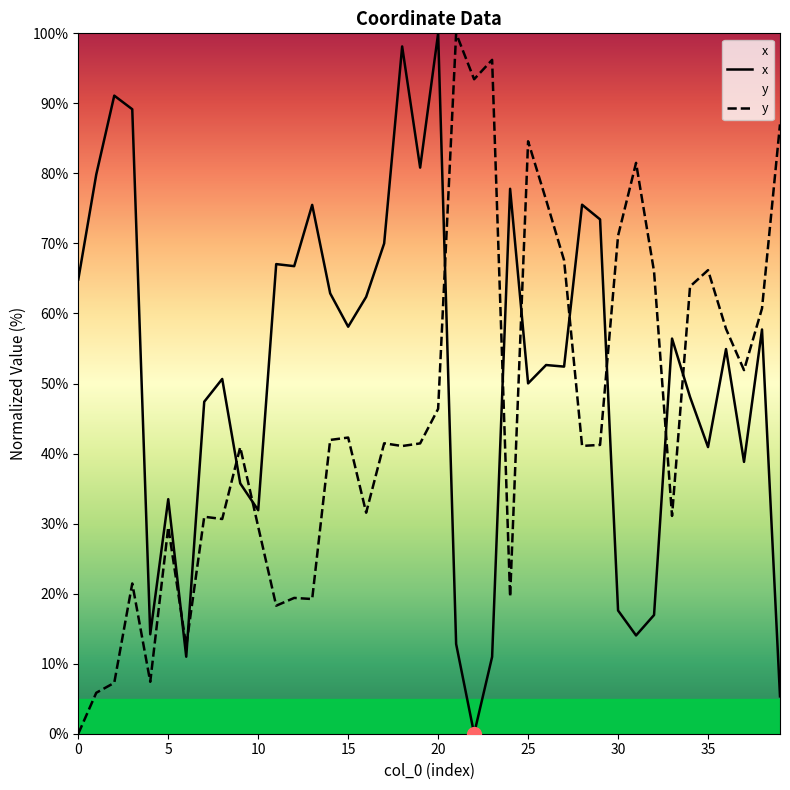

What is the difference between the highest and lowest values at 10?

2.4